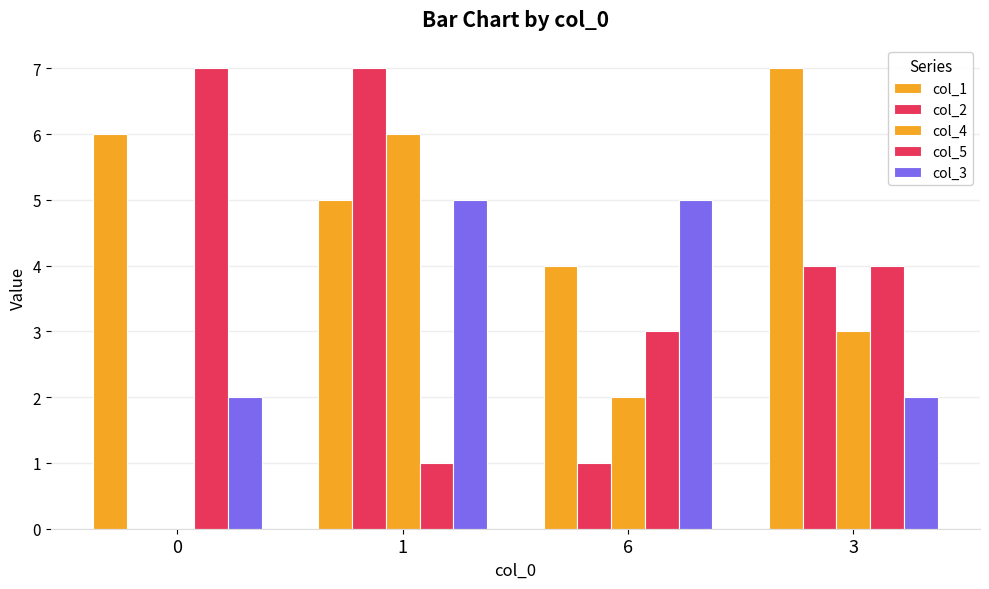

How many groups of bars are there?

4